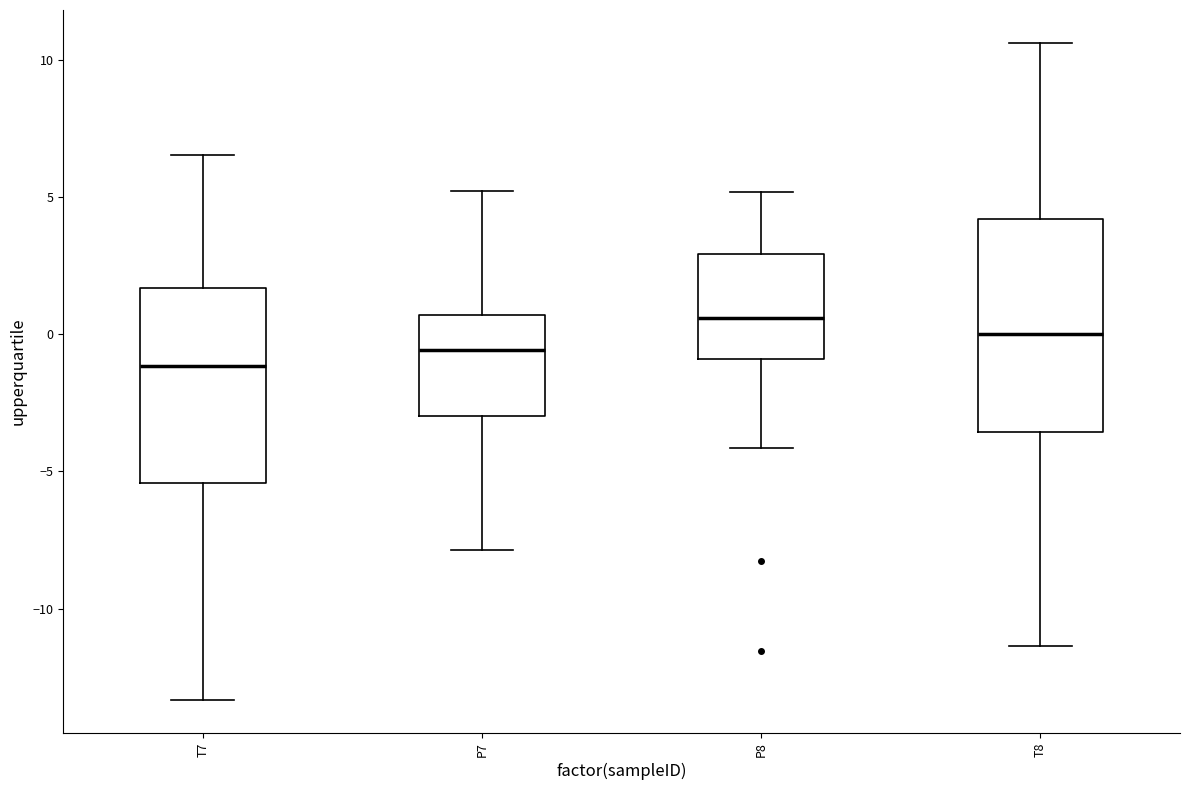

Reading left to right, read every box against the y-axis: the position of its median line, the range the box covers, and the ends of its whiskers. The values are not printed on the chart, so give them approximately, as read against the axis.

T7: median -1.0, box -5.5 to 1.5, whiskers -13.5 to 6.5
P7: median -0.5, box -3.0 to 0.5, whiskers -8.0 to 5.0
P8: median 0.5, box -1.0 to 3.0, whiskers -4.0 to 5.0
T8: median 0.0, box -3.5 to 4.0, whiskers -11.5 to 10.5